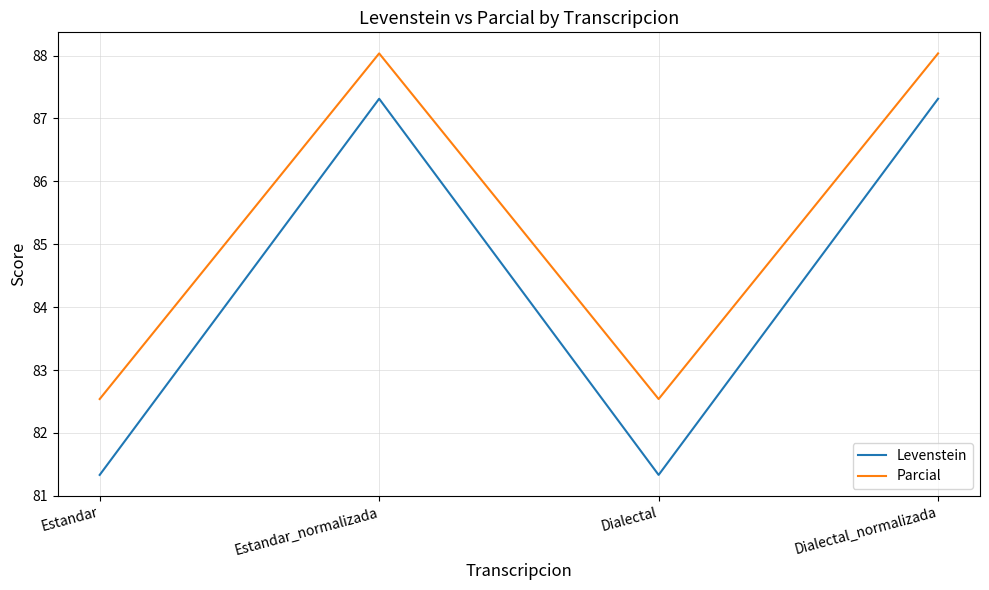

What is the spread (max minus min) of values at Estandar_normalizada?

0.7